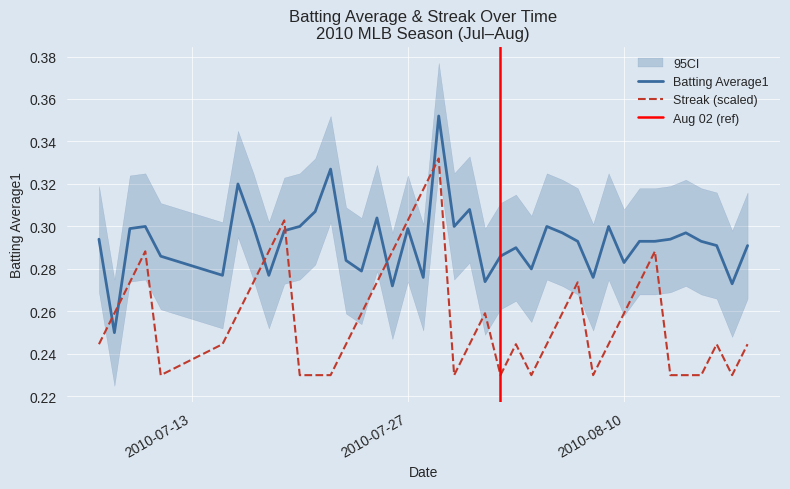

What is the difference between the maximum and minimum values in the streak series?

0.1